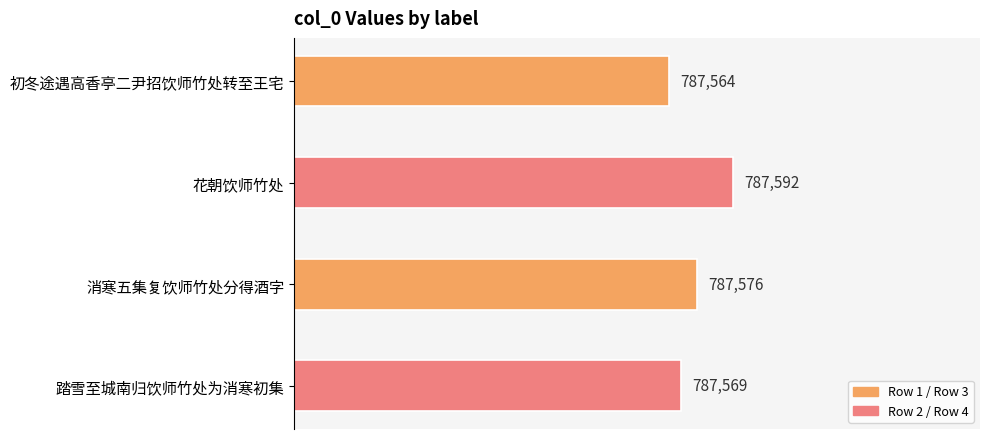

Rank the categories by value from highest to lowest.

花朝饮师竹处, 消寒五集复饮师竹处分得酒字, 踏雪至城南归饮师竹处为消寒初集, 初冬途遇高香亭二尹招饮师竹处转至王宅